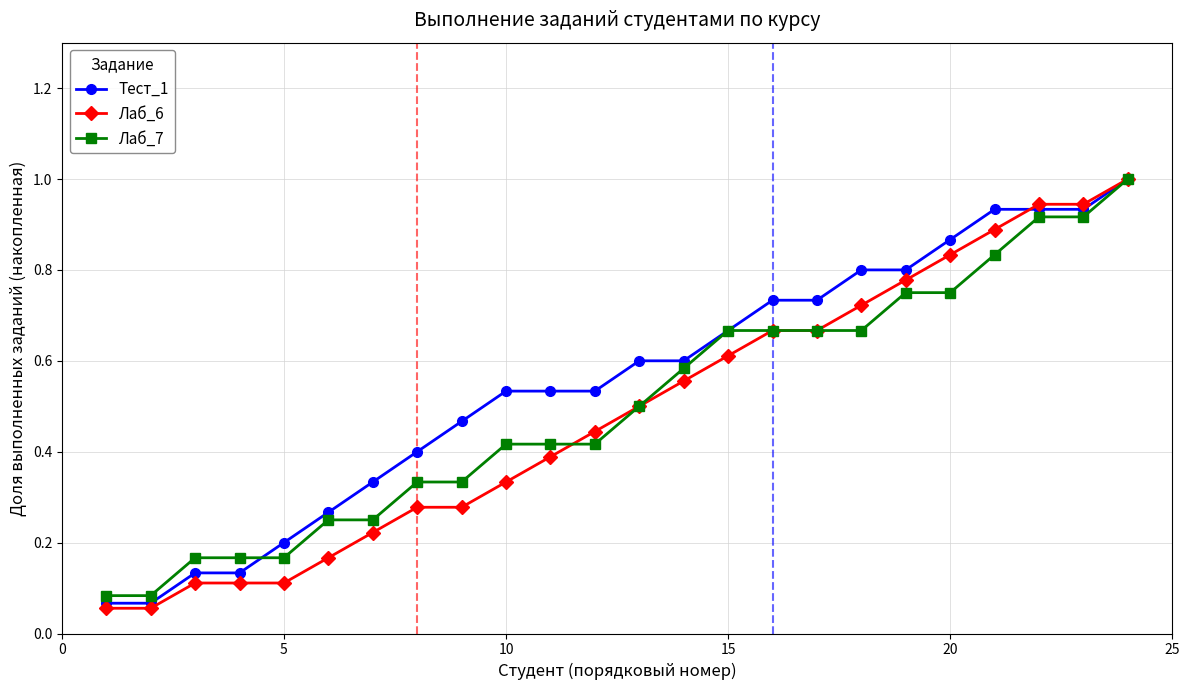

What is the maximum value shown in the chart?

1.0